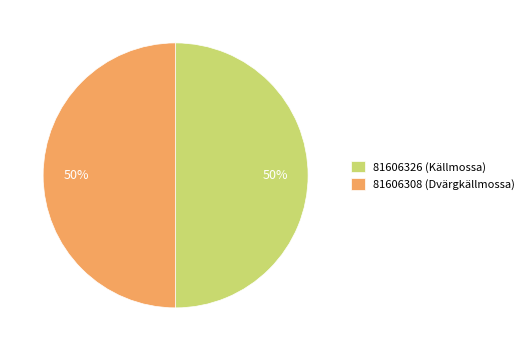

True or false: 81606308 (Dvärgkällmossa) accounts for 39% of the total.

False